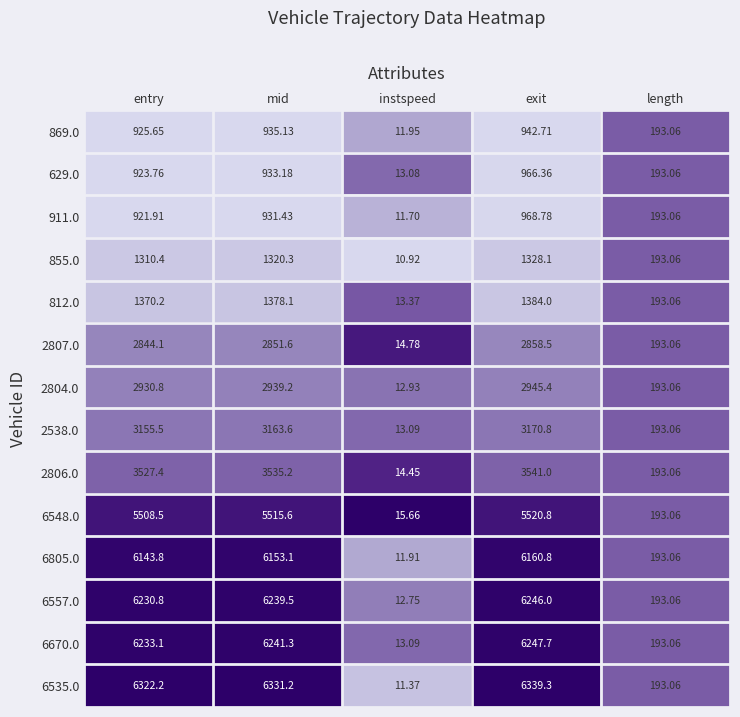

At which category is the sum across all series the highest?

exit